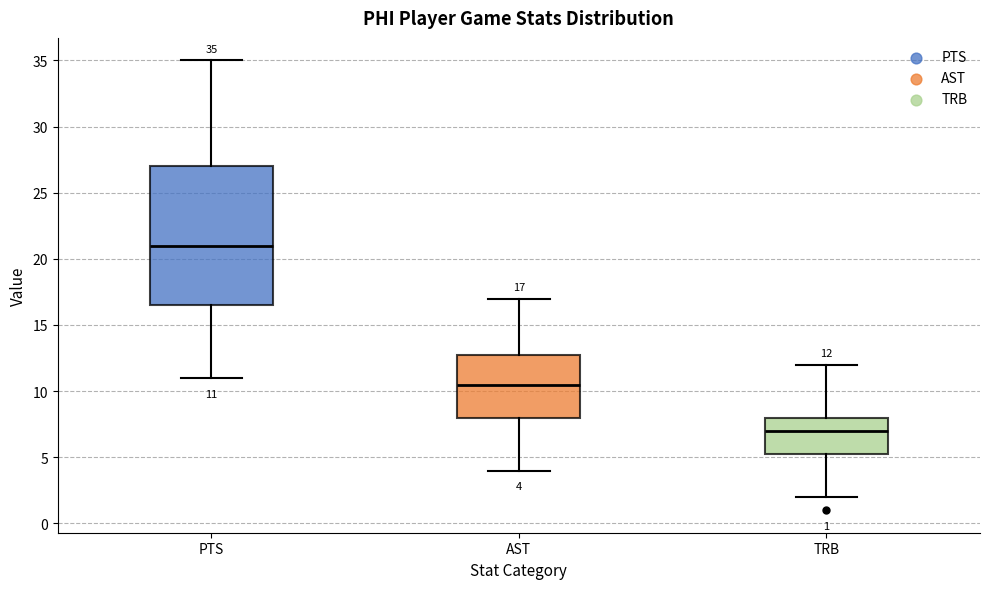

Comparing the boxes themselves (not the whiskers), which one is the tallest?

PTS